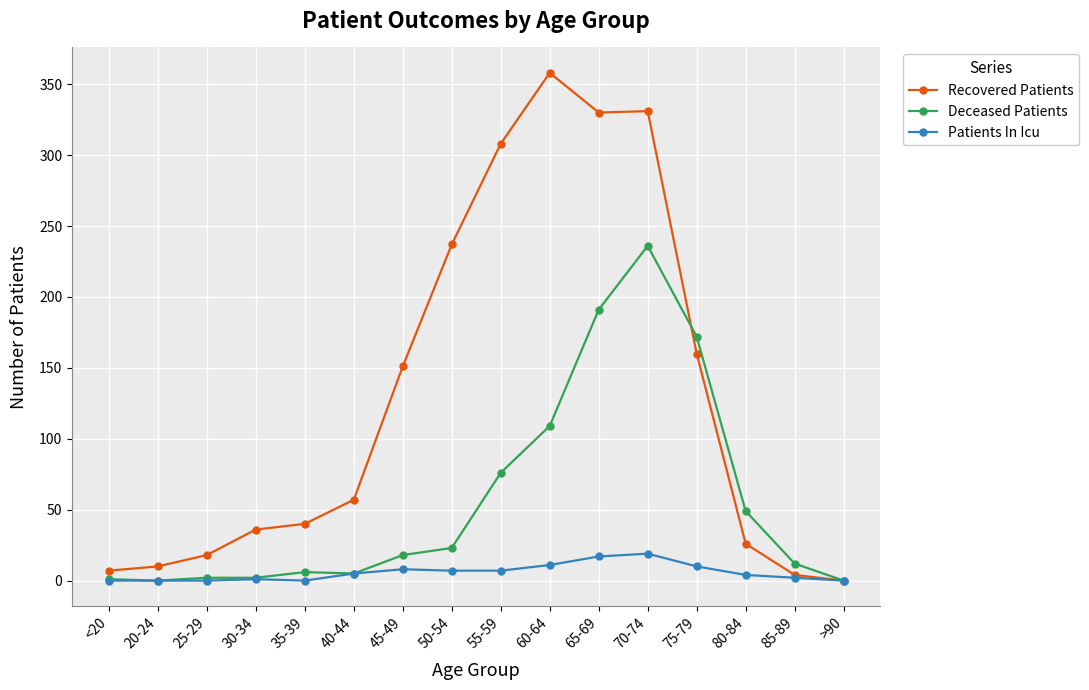

At how many categories does at least one series exceed 123?

7